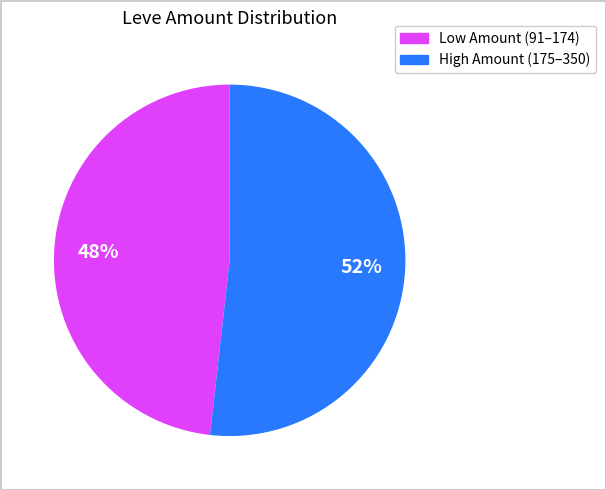

To the nearest percent, what is the difference between the largest and smallest slice percentages?

4%